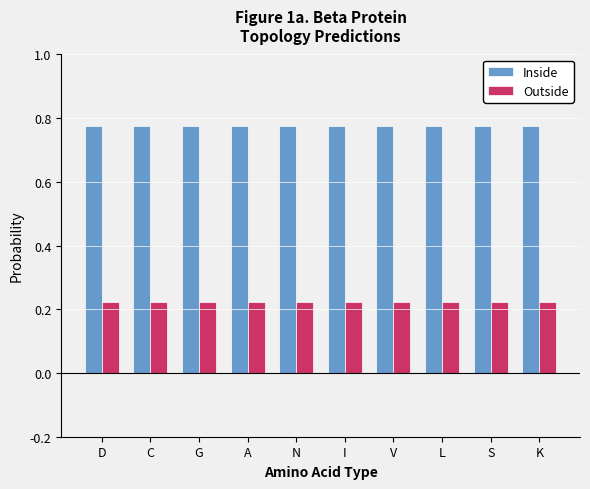

Which series has the largest total across all categories?

Inside